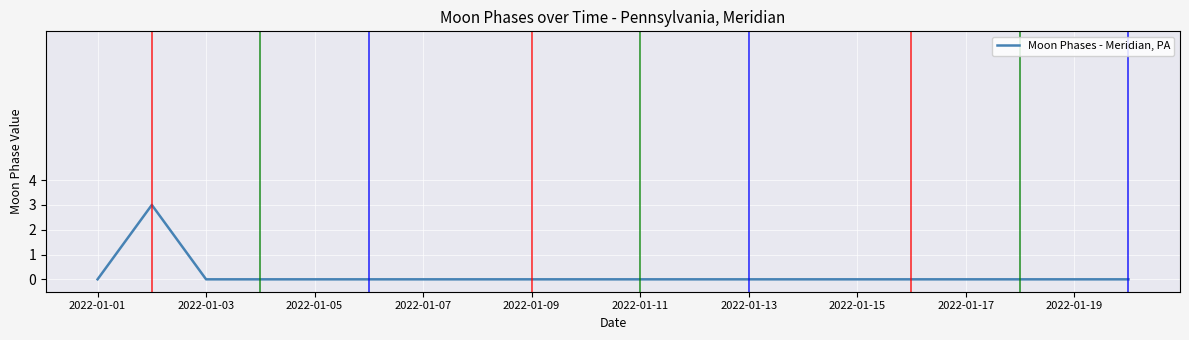

What is the maximum value shown in the chart?

3